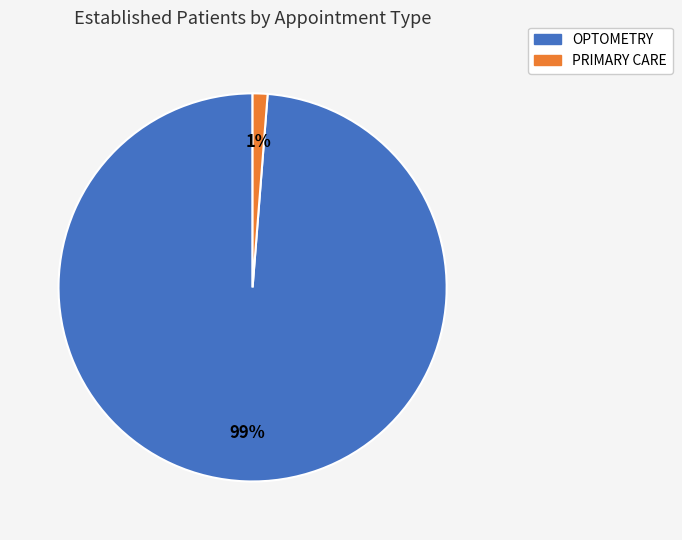

Between OPTOMETRY and PRIMARY CARE, which is larger?

OPTOMETRY